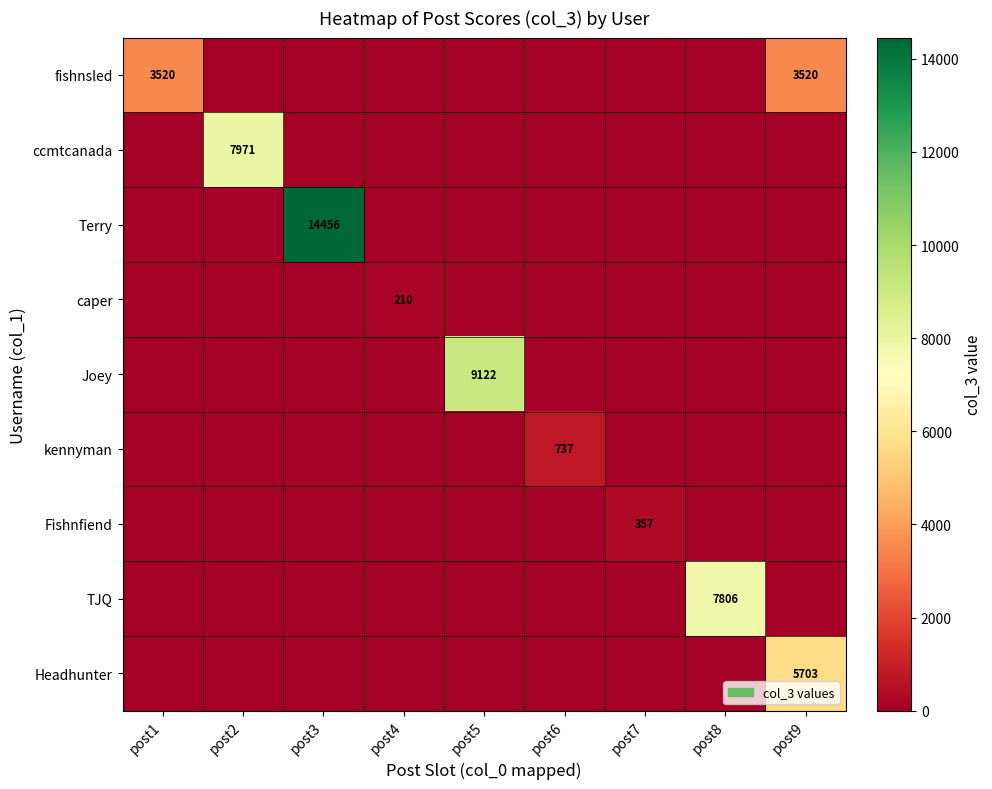

True or false: fishnsled has a value of 1662 at post9.

False